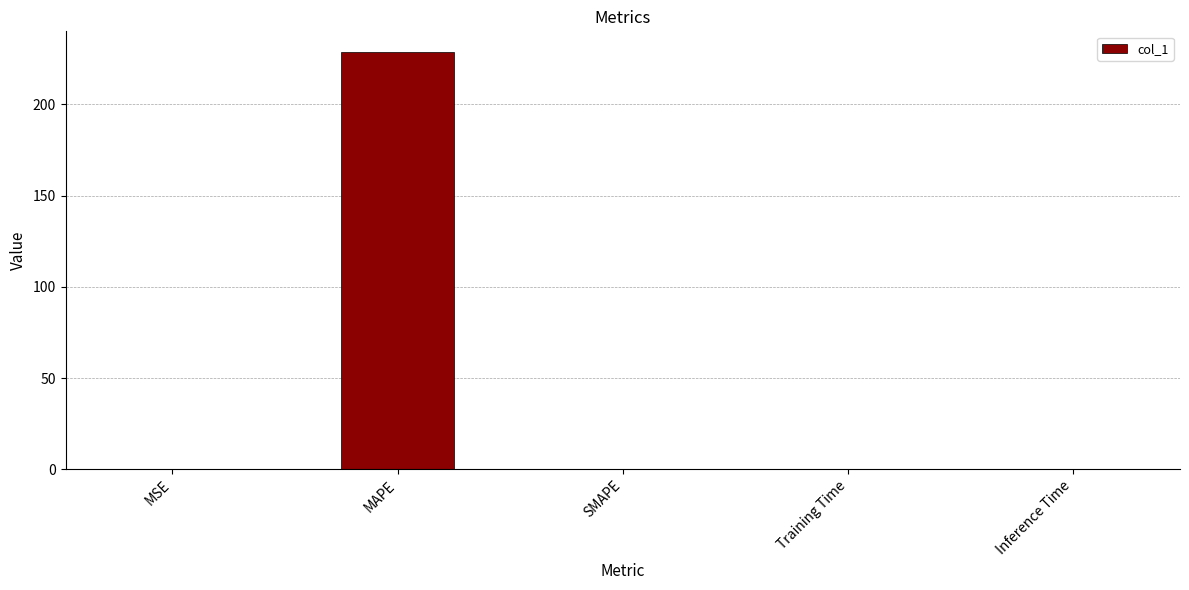

Which has a higher value, MAPE or SMAPE?

MAPE